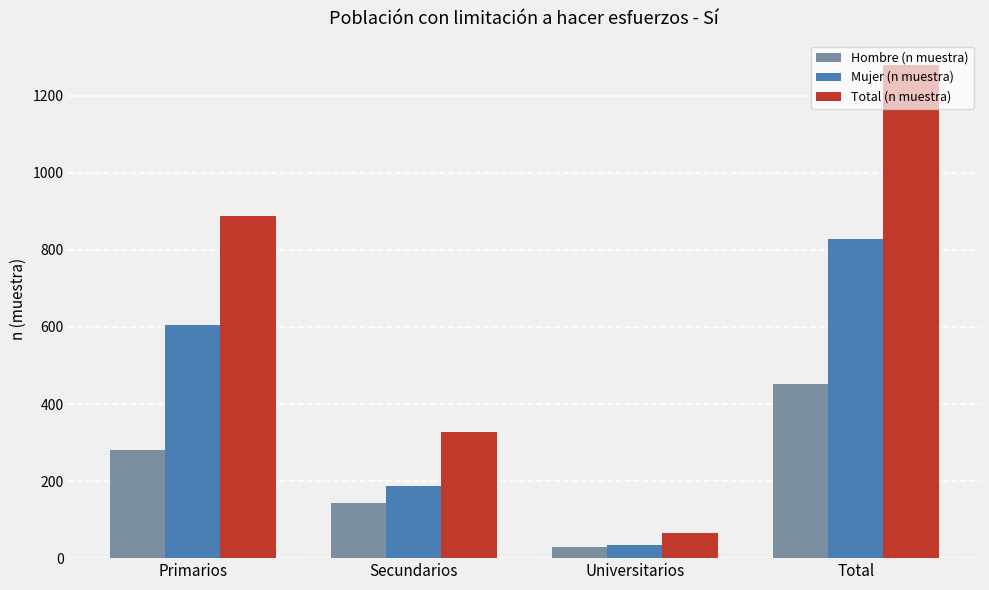

True or false: Total (n muestra) has a value of 351 at Primarios.

False